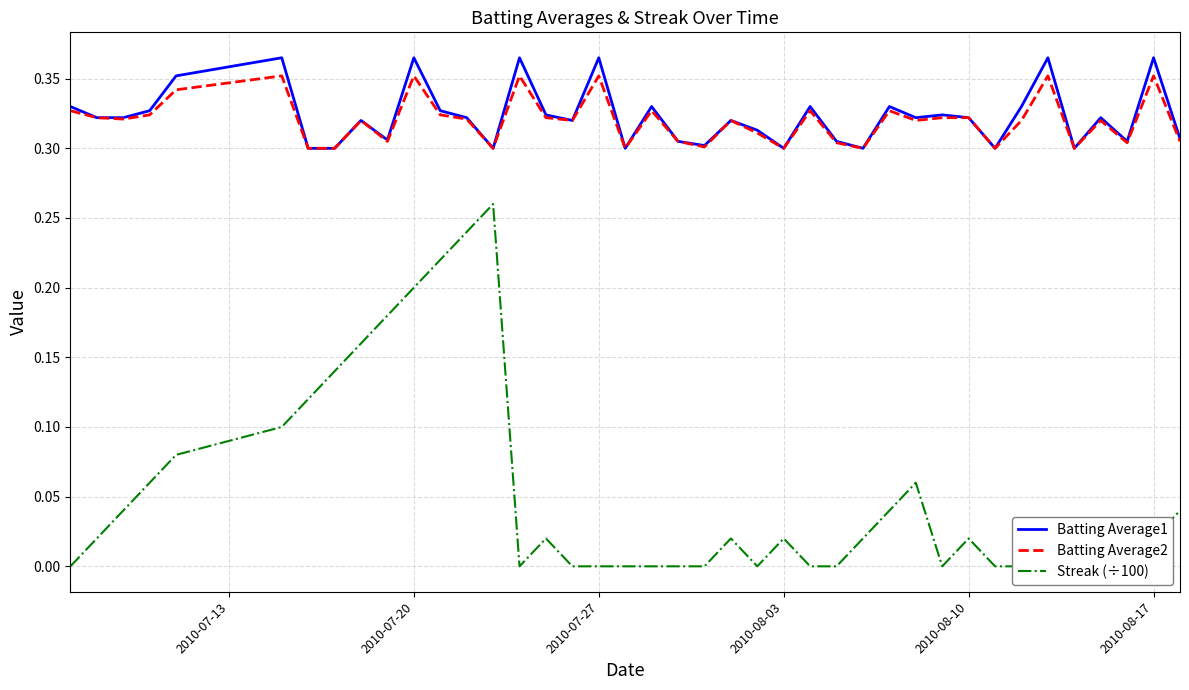

Is this an area chart (filled region under the line)?

No